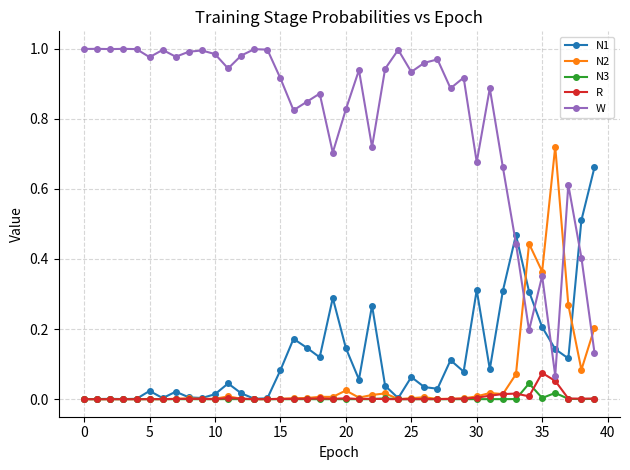

How many categories are shown in the chart?

40